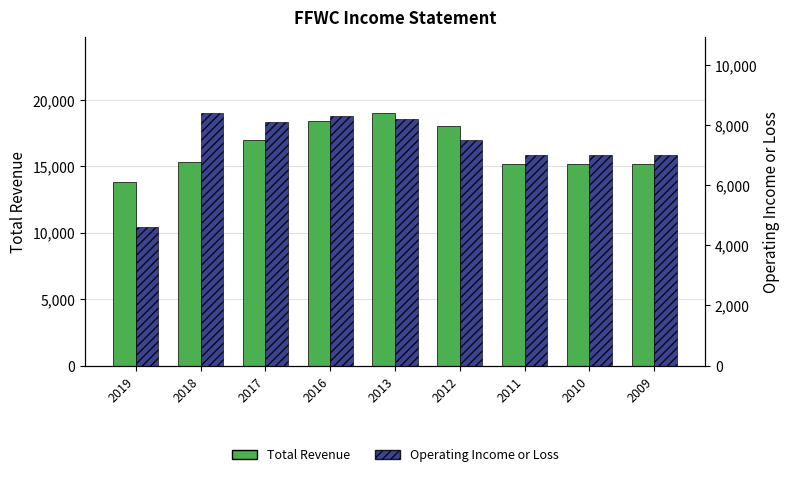

What are all the series names shown in the legend?

Total Revenue, Operating Income or Loss